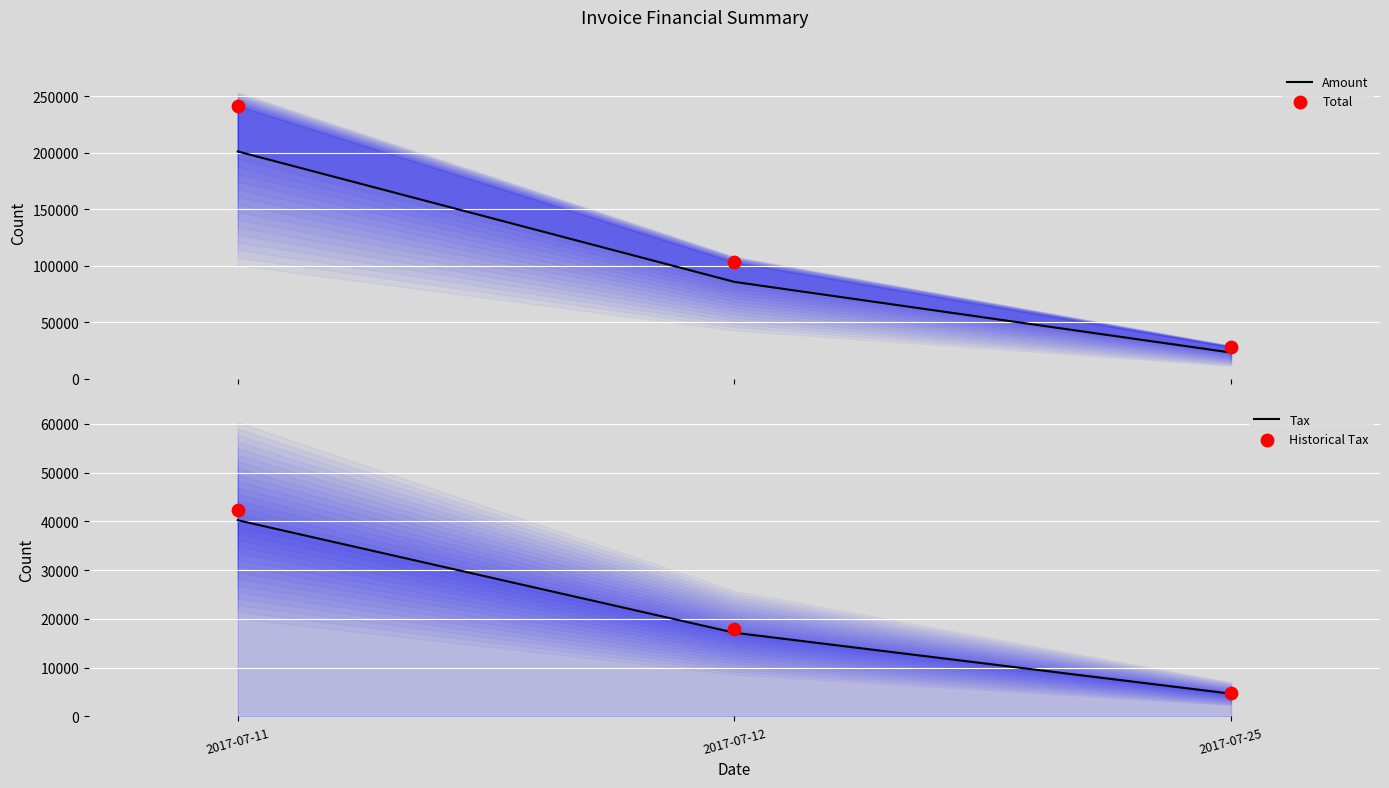

Which series contains the highest Y value?

Total